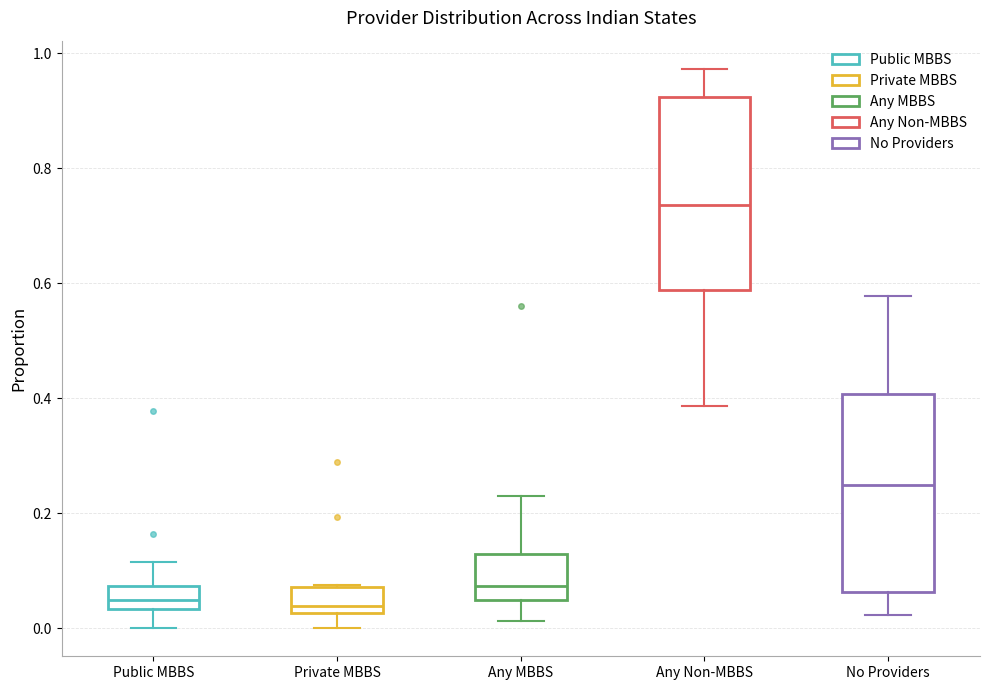

Reading left to right, read every box against the y-axis: the position of its median line, the range the box covers, and the ends of its whiskers. The values are not printed on the chart, so give them approximately, as read against the axis.

Public MBBS: median 0.04 (inside the box), box 0.04 to 0.08, whiskers 0.00 to 0.12
Private MBBS: median 0.04, box 0.02 to 0.08, whiskers 0.00 to 0.08
Any MBBS: median 0.08, box 0.04 to 0.12, whiskers 0.02 to 0.22
Any Non-MBBS: median 0.74, box 0.58 to 0.92, whiskers 0.38 to 0.98
No Providers: median 0.24, box 0.06 to 0.40, whiskers 0.02 to 0.58